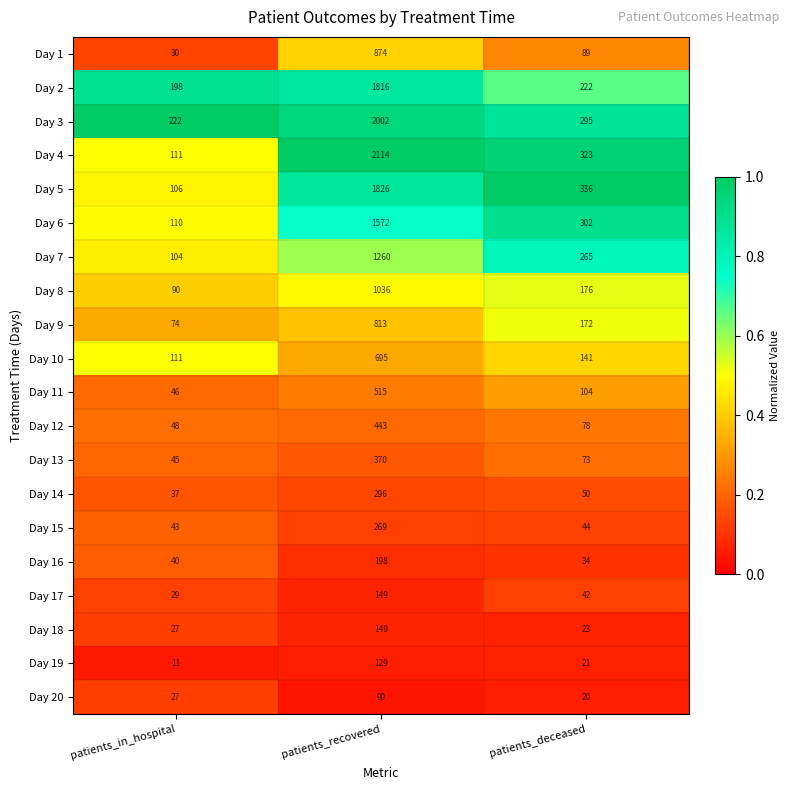

What is the difference between the maximum and minimum values in the Day 19 series?

118